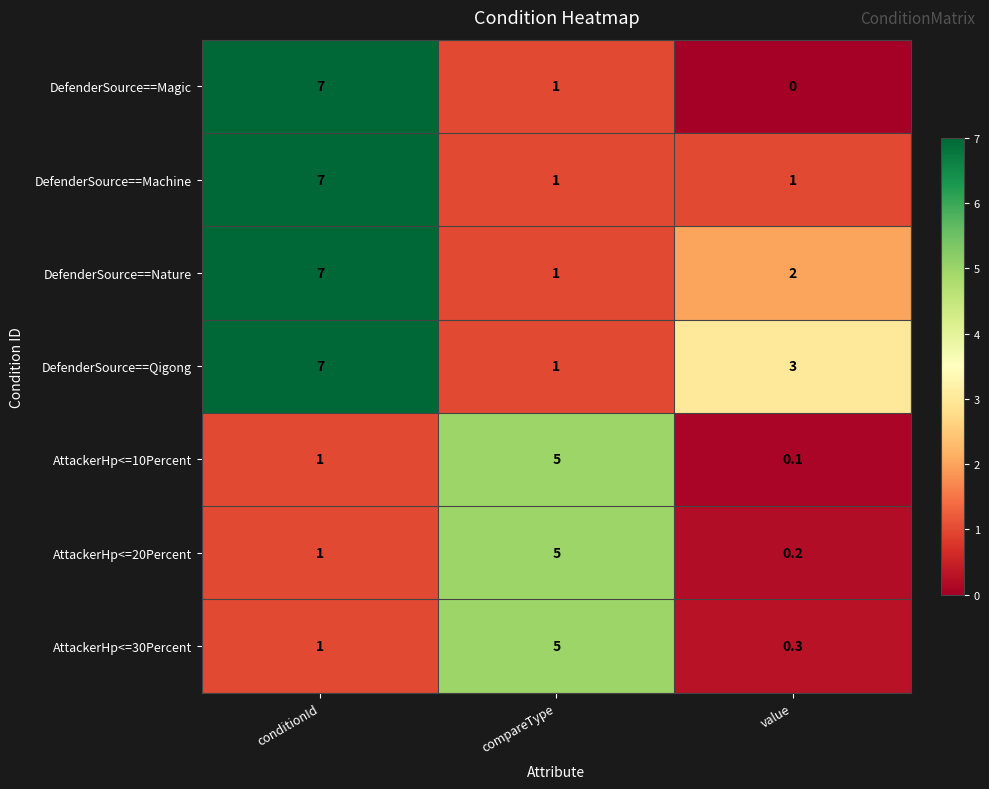

Which series has the widest spread of values?

DefenderSource==Magic